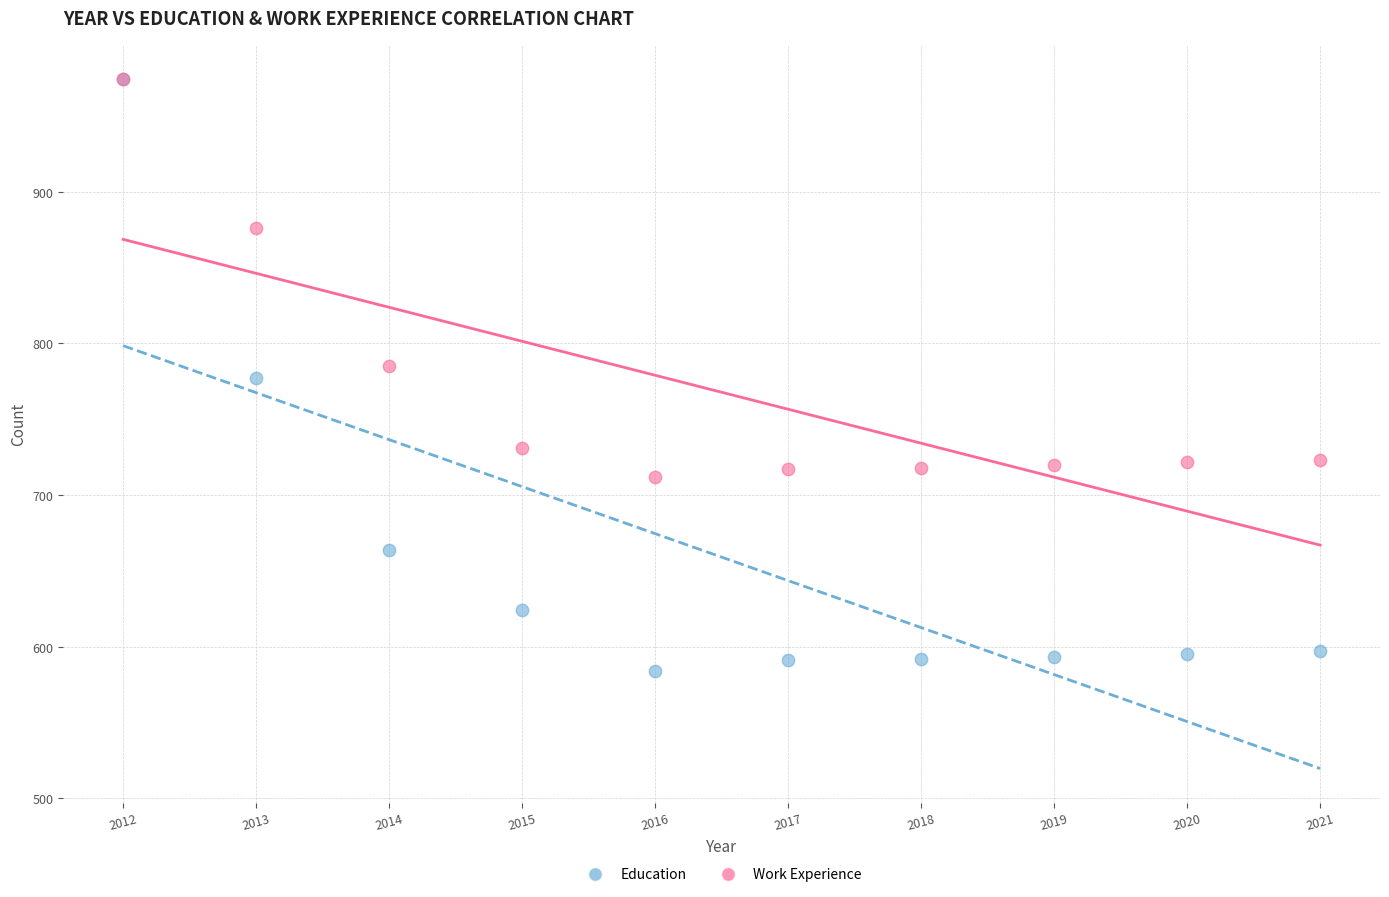

What are all the series names shown in the legend?

Education, Work Experience